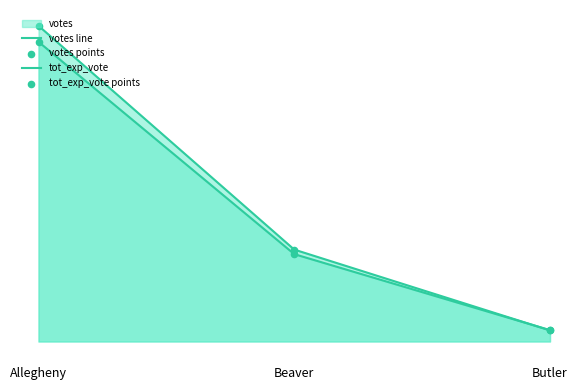

Which series reaches the minimum Y coordinate?

tot_exp_vote